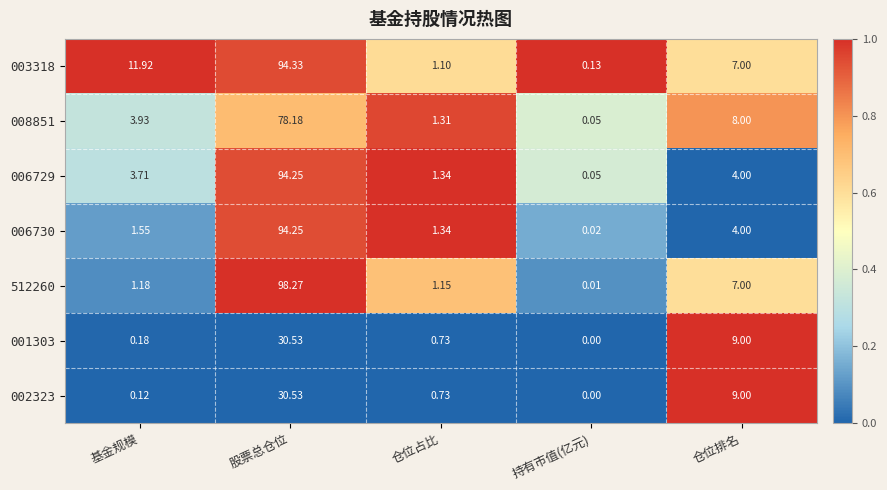

Rank the categories by 008851 value from highest to lowest.

股票总仓位, 仓位排名, 基金规模, 仓位占比, 持有市值(亿元)